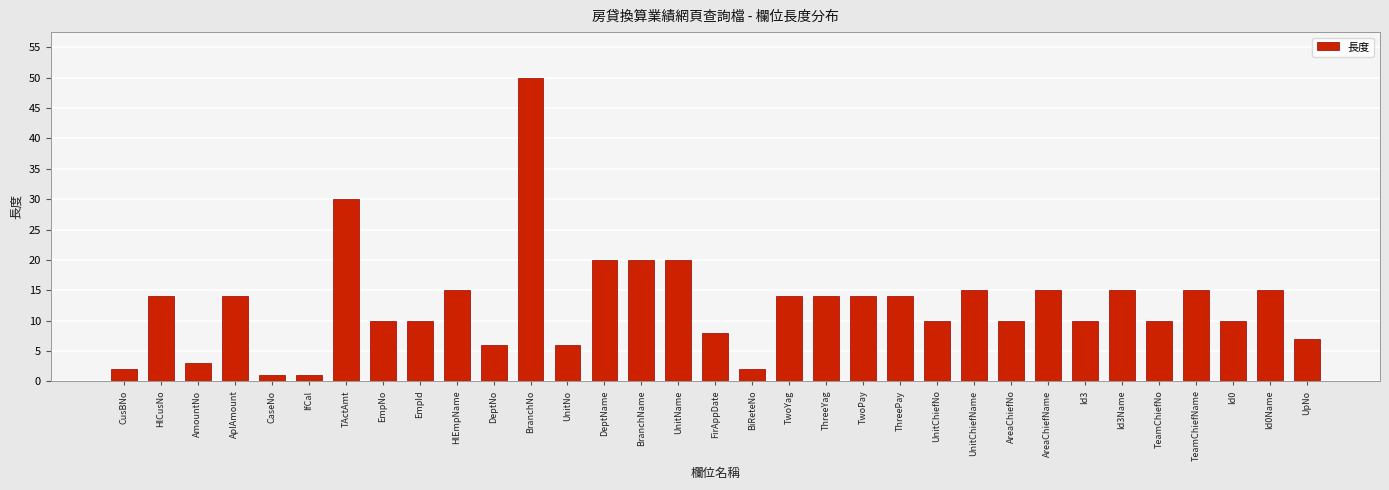

The chart shows a value of 5 at AreaChiefNo. True or false?

False